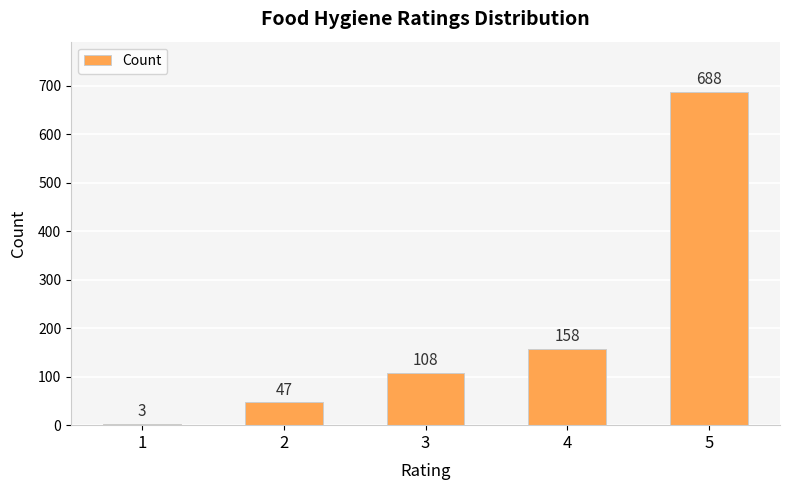

Reading left to right, list all the values displayed in this chart.

1=3	2=47	3=108	4=158	5=688